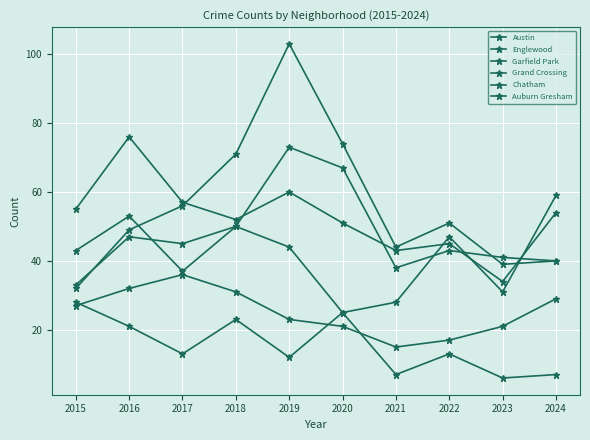

What is the average value of the Auburn Gresham series?

16